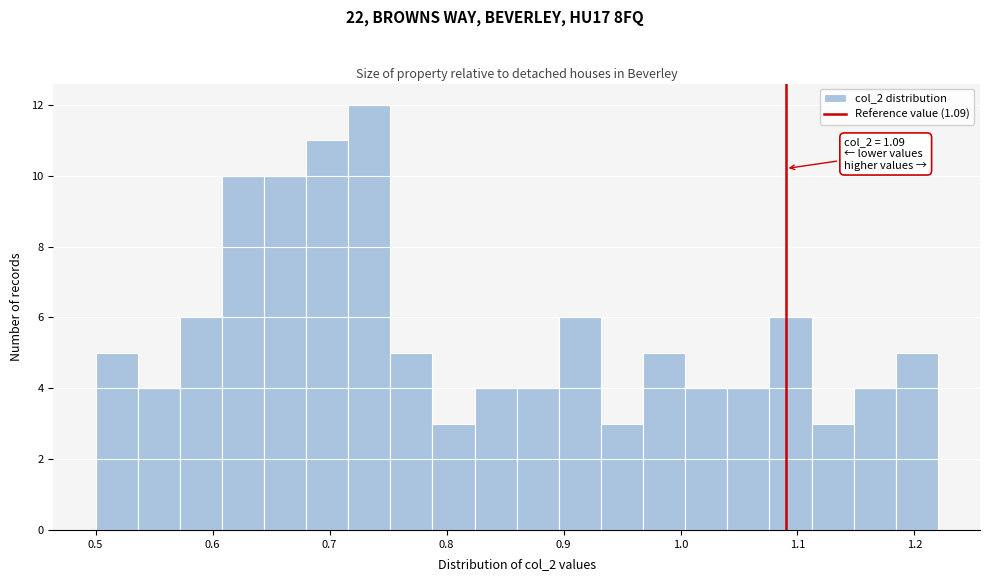

Read against the x-axis, roughly where is the centre of the tallest bar?

0.73